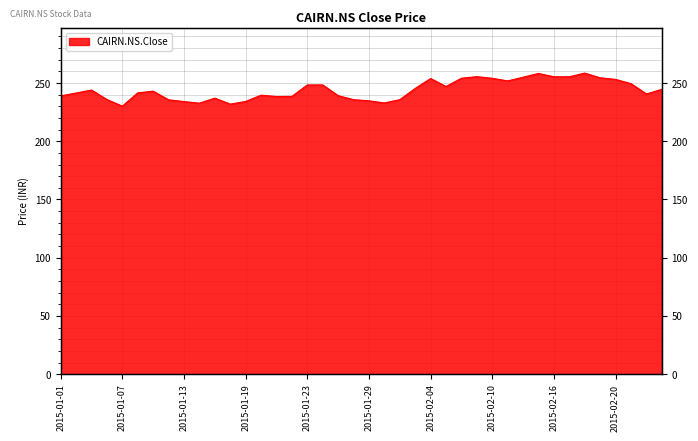

What is the difference between the maximum and minimum values?

28.3